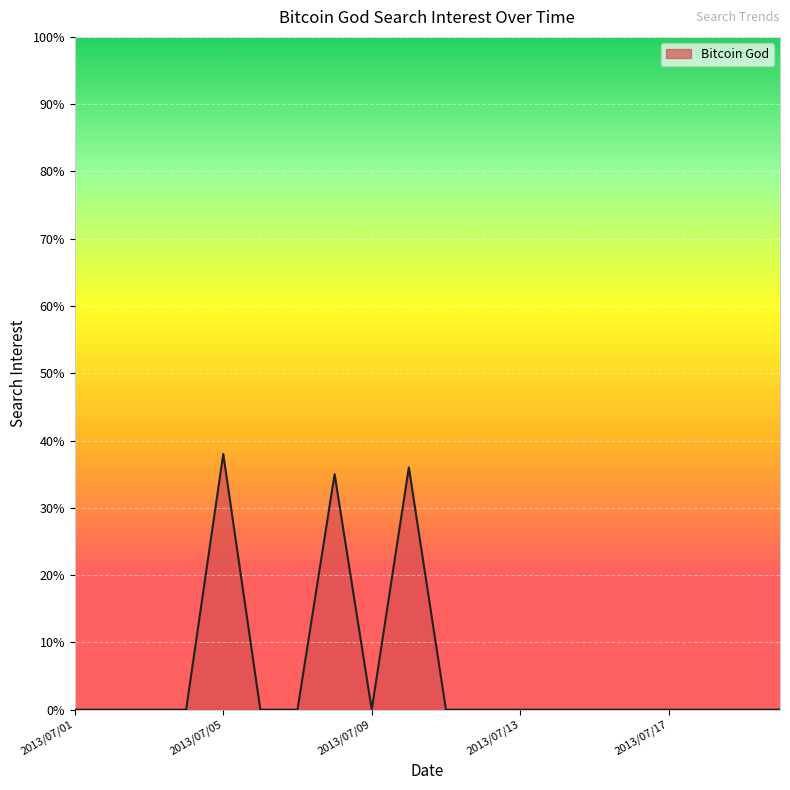

What is the maximum value shown in the chart?

38